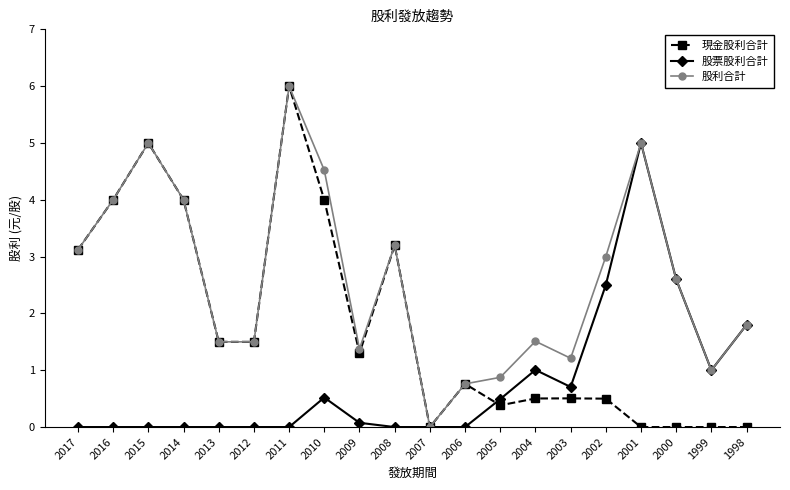

At which category does 股利合計 reach its first local peak?

2015